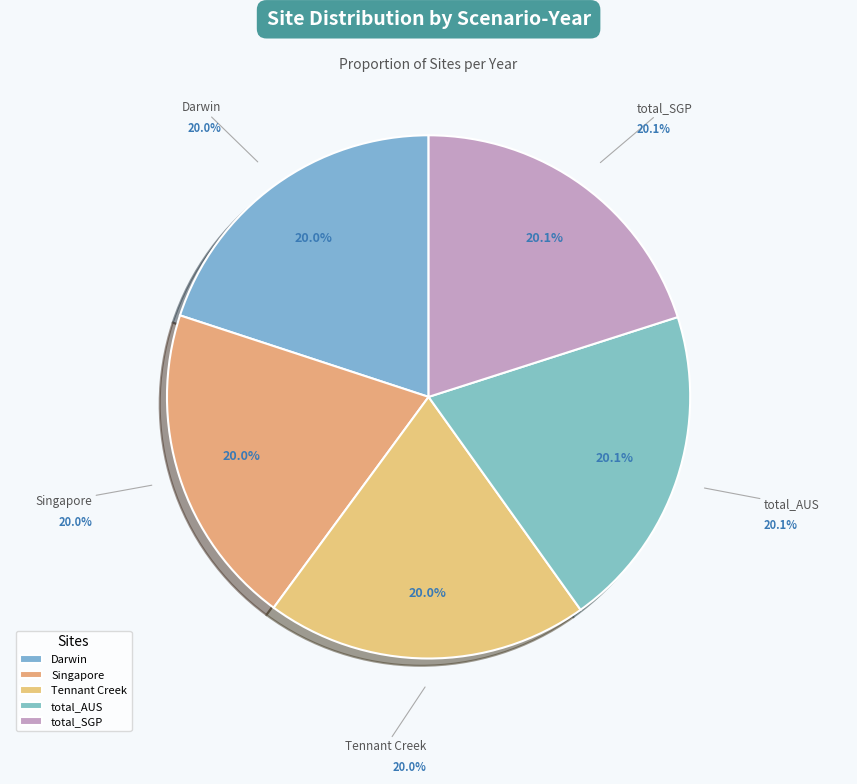

To the nearest percent, what is the combined percentage of Darwin and total_SGP?

40%